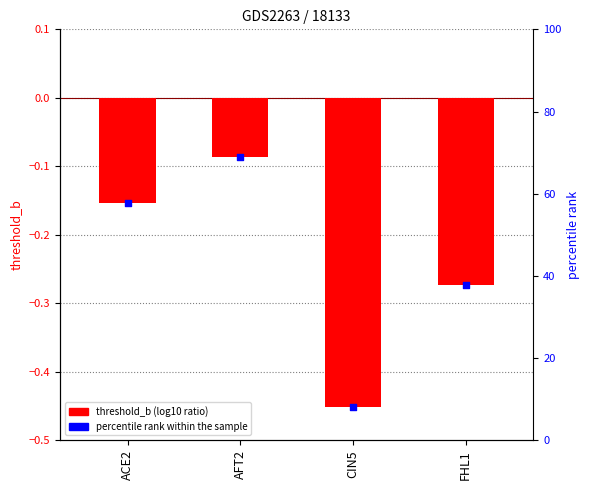

Which series reaches the maximum Y coordinate?

percentile rank within the sample